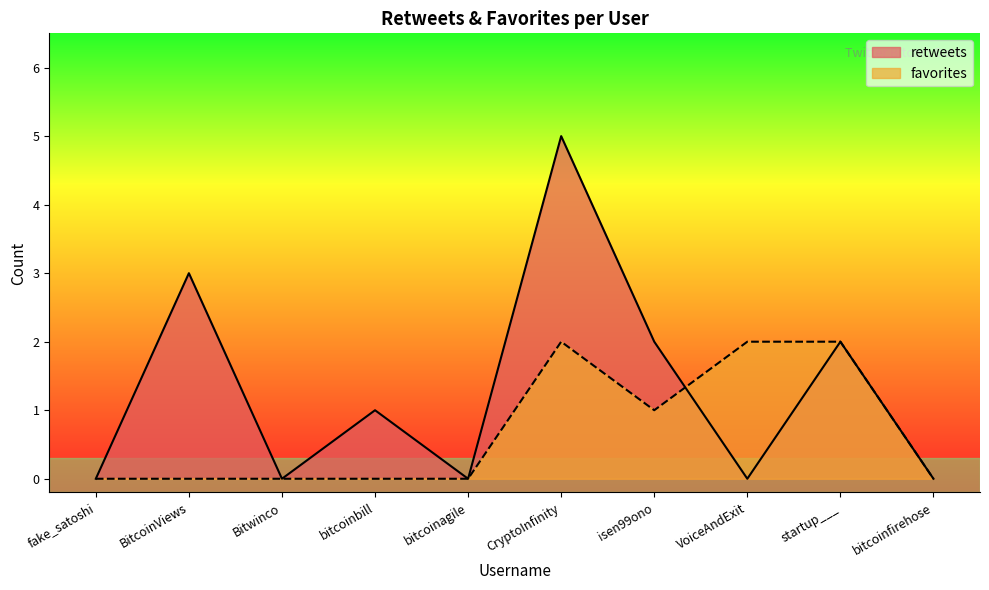

What is the sum of all favorites values?

7